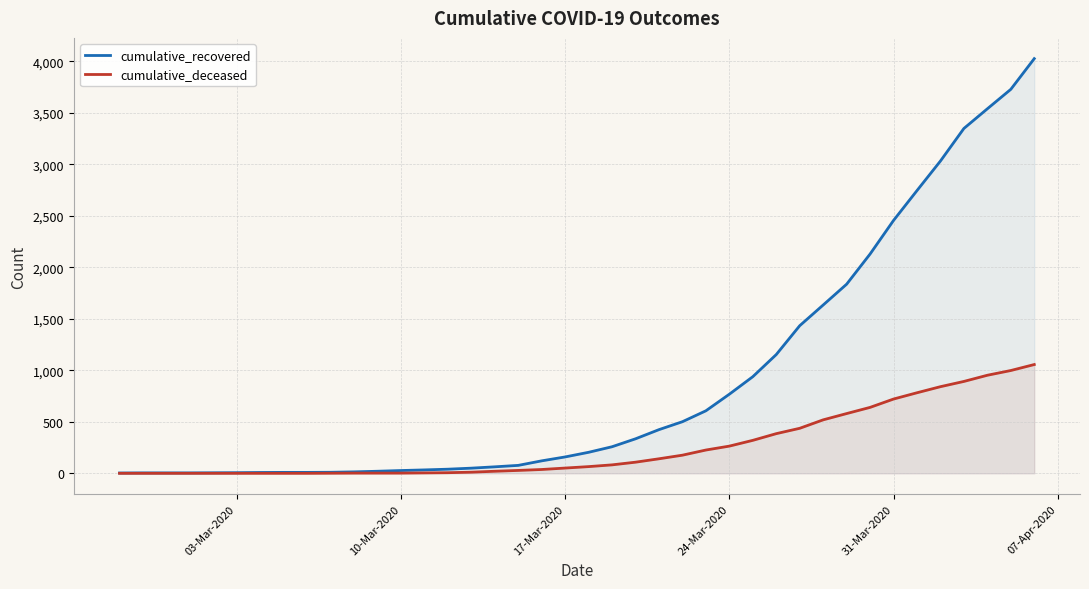

List the series in order of their overall mean, lowest first.

cumulative_deceased, cumulative_recovered